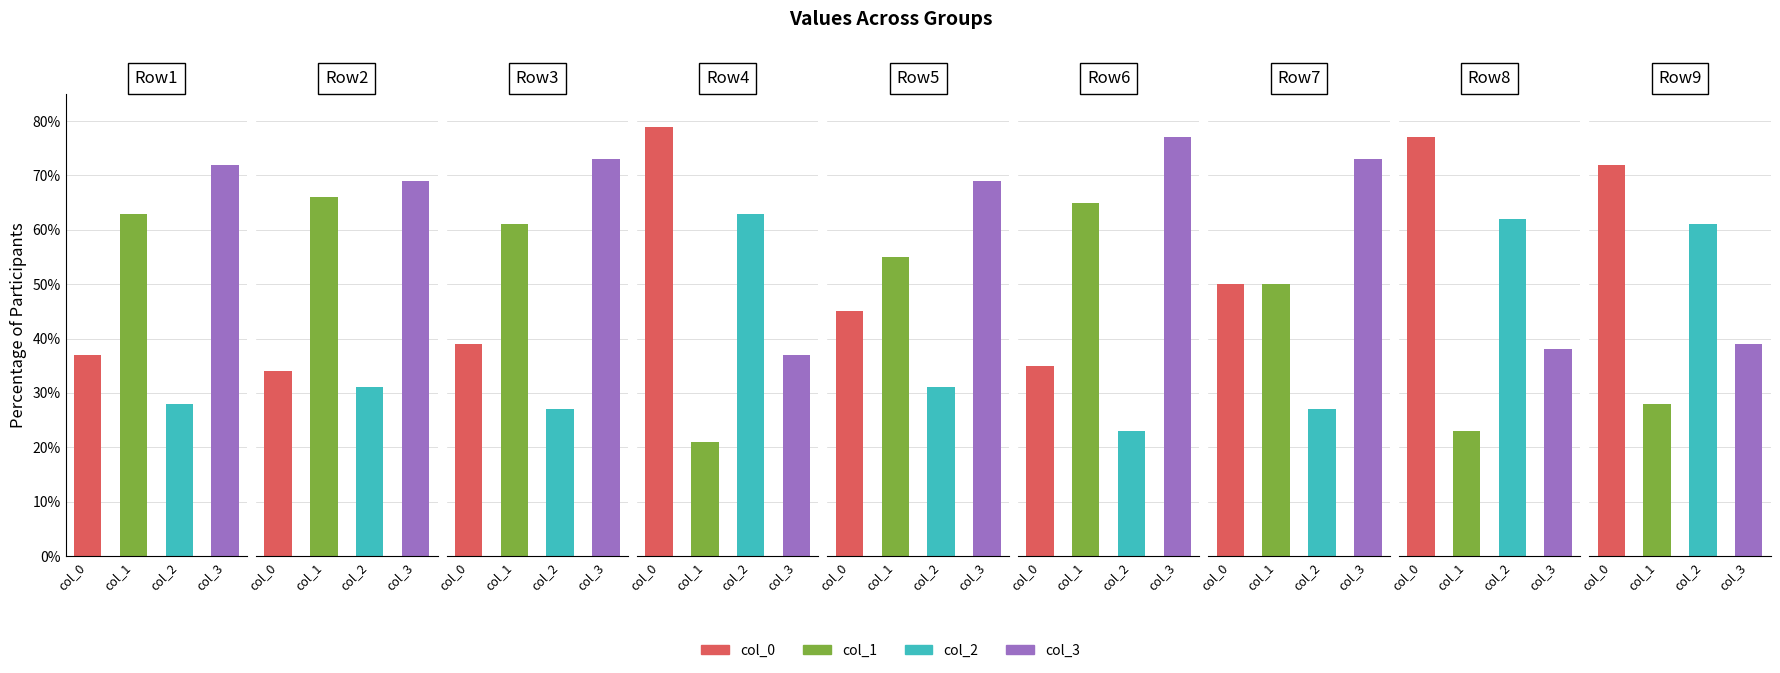

List the series in order of their overall mean, lowest first.

col_2, col_1, col_0, col_3